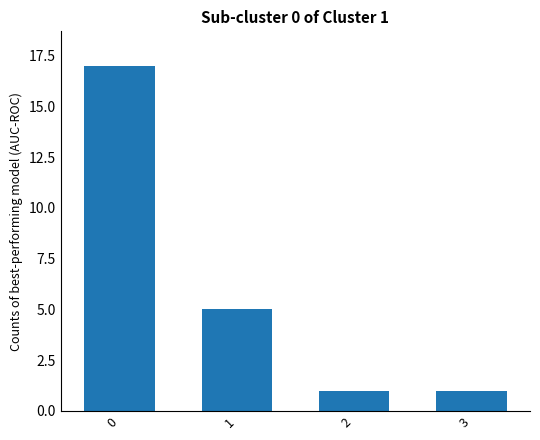

Where is the data nearest to the value 9?

1